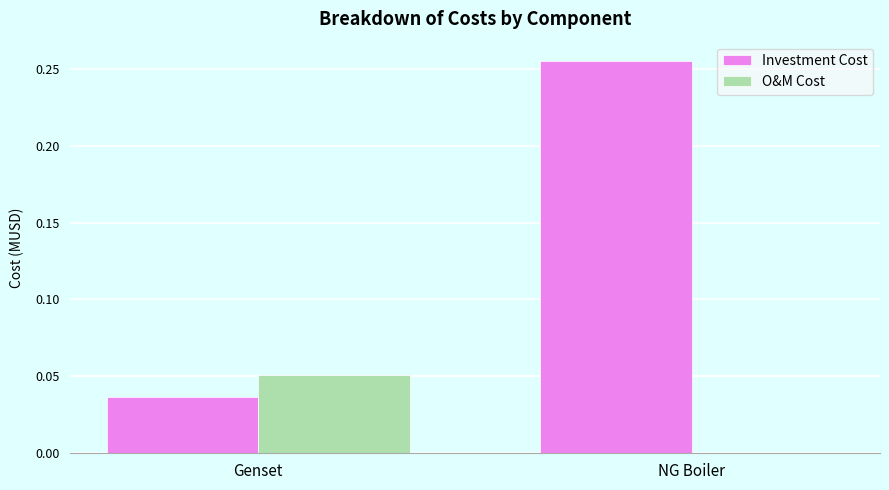

Which series has the largest total across all categories?

Investment Cost